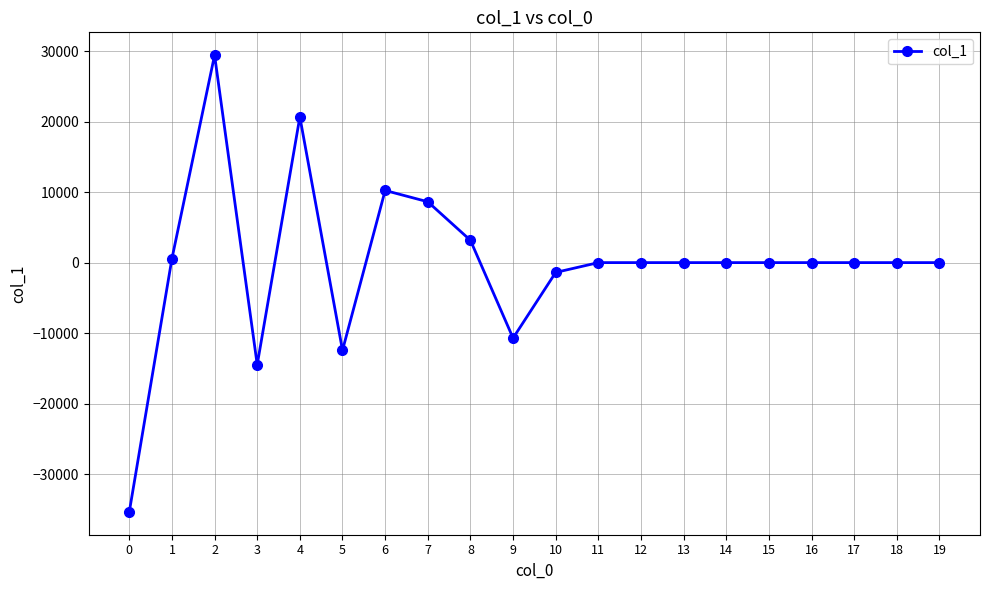

True or false: there are more than 2 points higher than both neighbors.

True